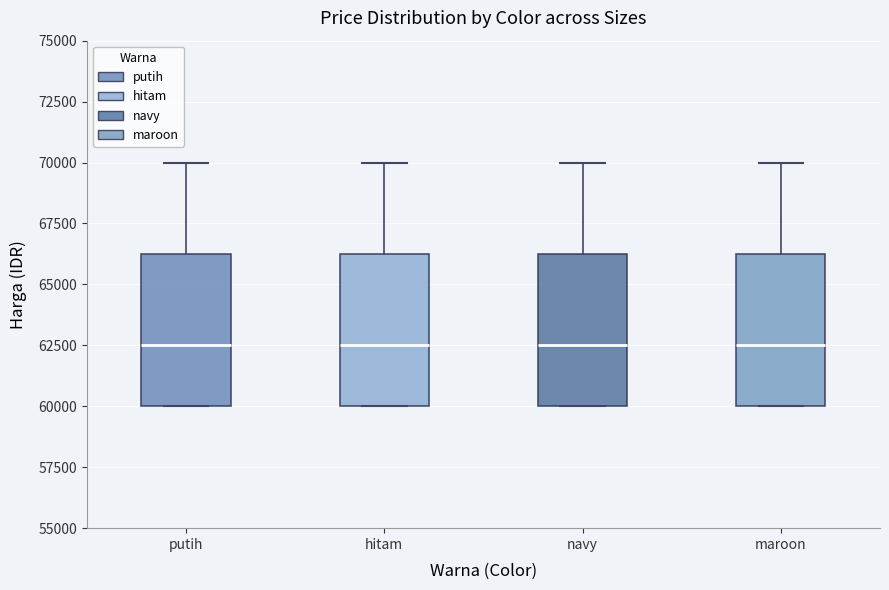

Where is the lower edge of the box for hitam on the y-axis? The values are not printed on the chart, so give them approximately, as read against the axis.

60000